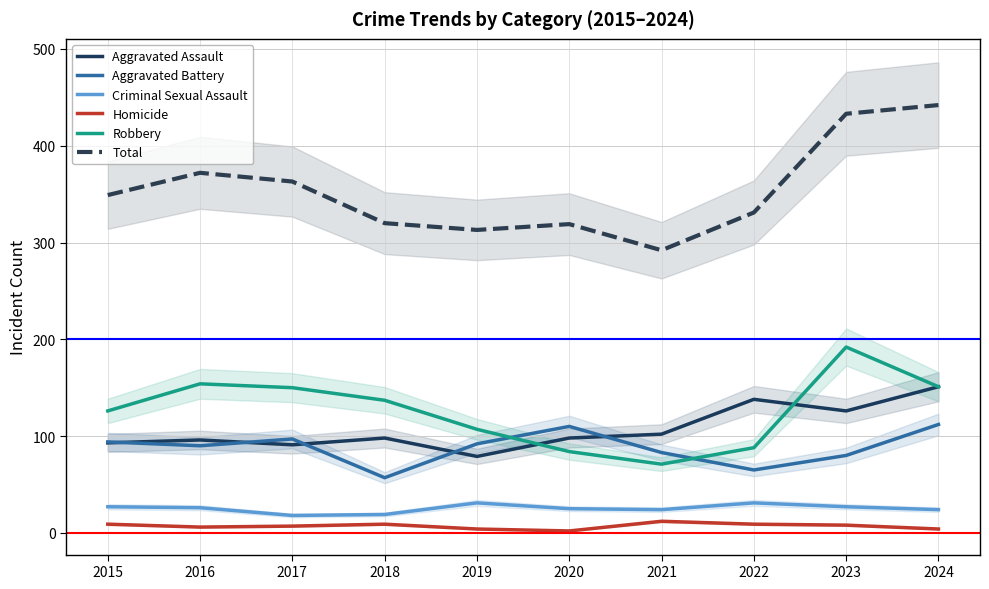

Reading right to left, list all the values displayed in this chart.

Aggravated Assault: 151	126	138	102	98	79	98	91	96	93
Aggravated Battery: 112	80	65	83	110	92	57	97	90	94
Criminal Sexual Assault: 24	27	31	24	25	31	19	18	26	27
Homicide: 4	8	9	12	2	4	9	7	6	9
Robbery: 151	192	88	71	84	107	137	150	154	126
Total: 442	433	331	292	319	313	320	363	372	349